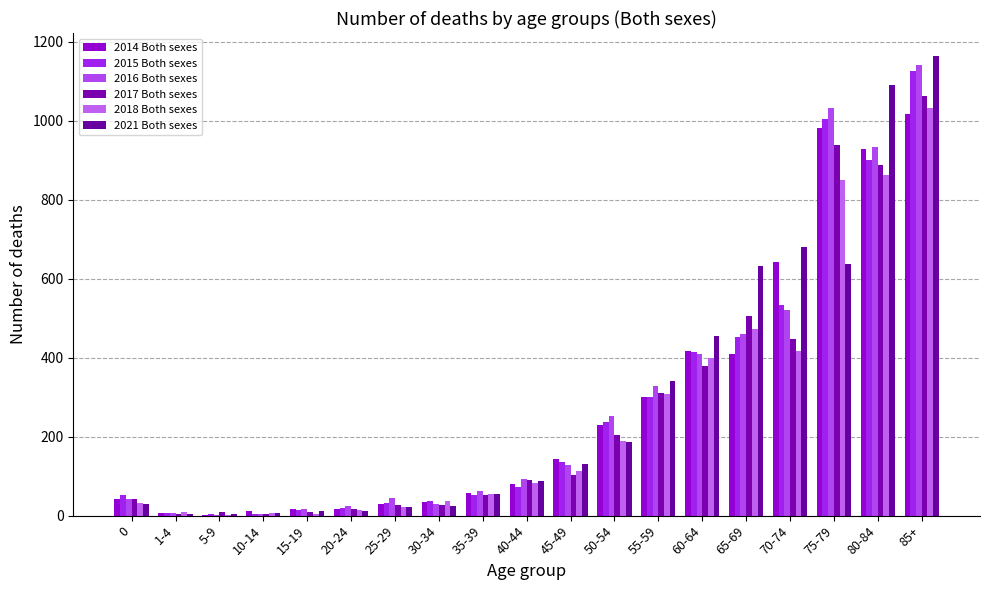

Is it true that 2016 Both sexes equals 4 at 10-14?

True